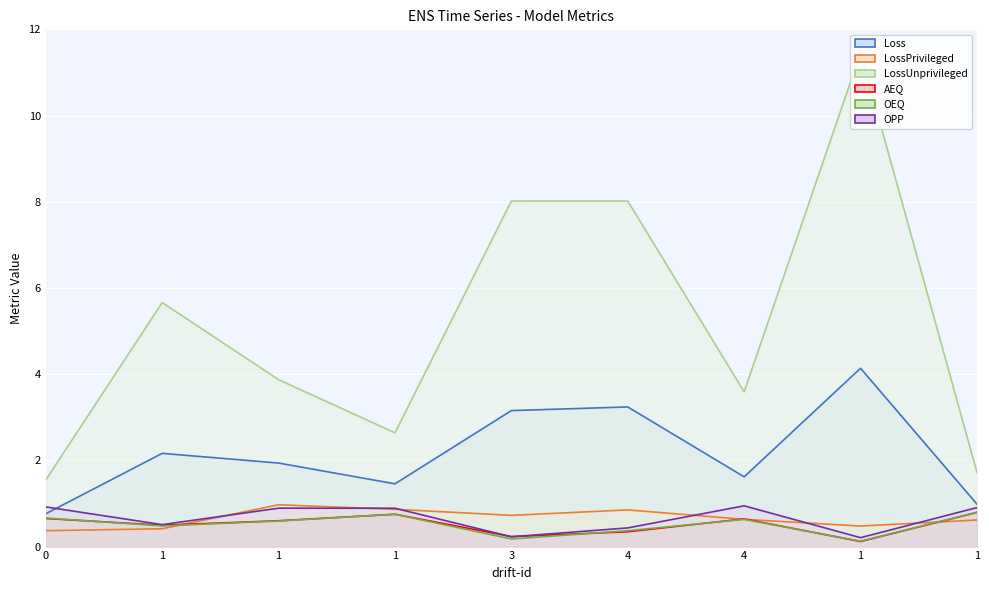

How many categories are shown in the chart?

9